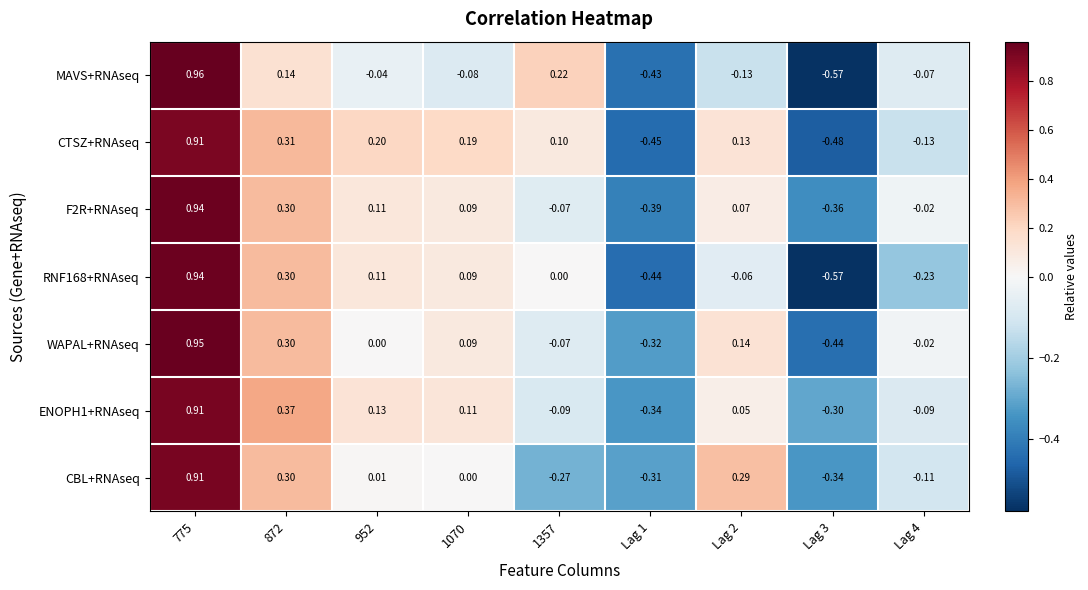

How many categories are shown in the chart?

9